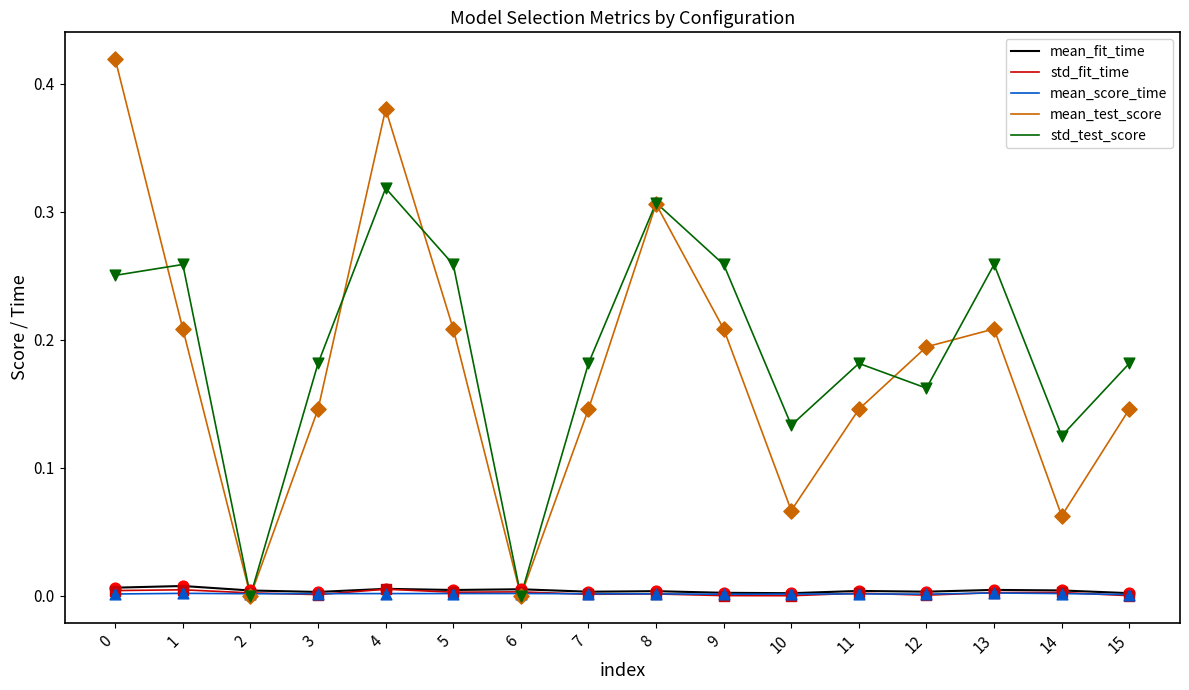

Which series has the widest spread of values?

mean_test_score